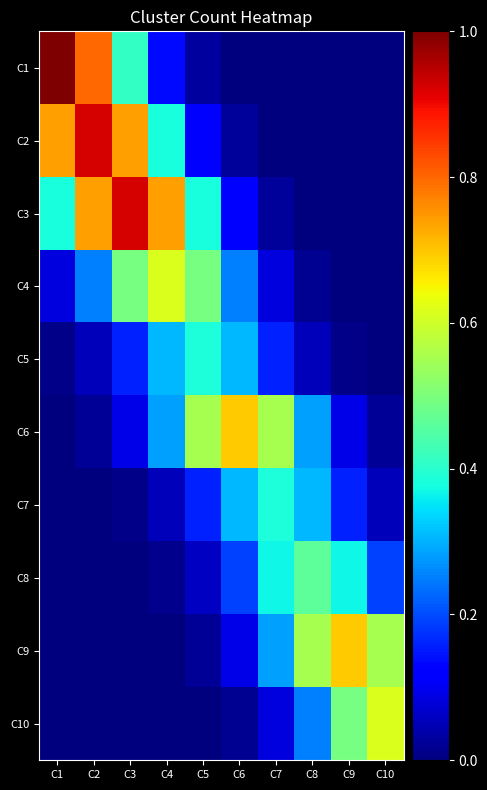

Which category has the highest value across all series?

C1